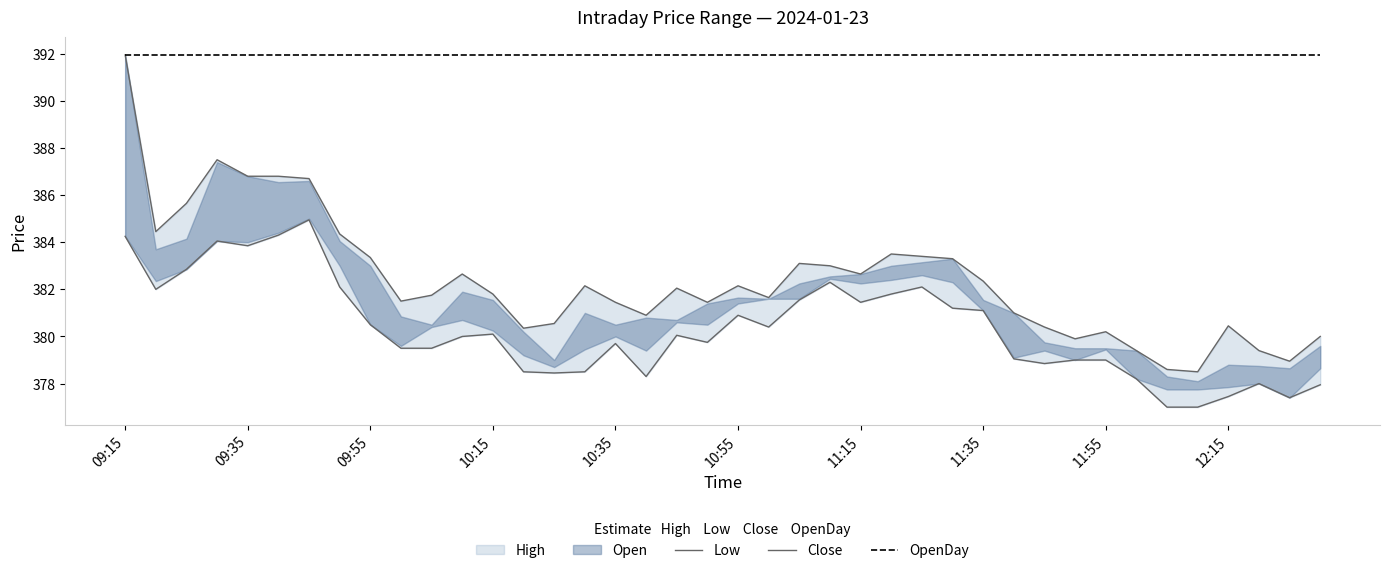

At which label does Close first exceed 380?

09:15